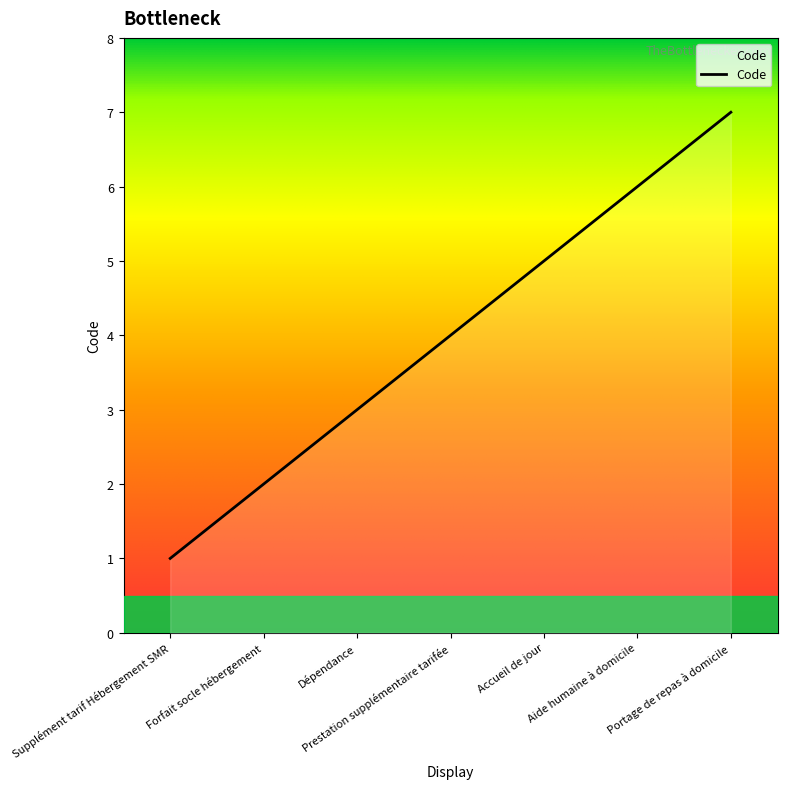

What position from the left is Forfait socle hébergement?

2